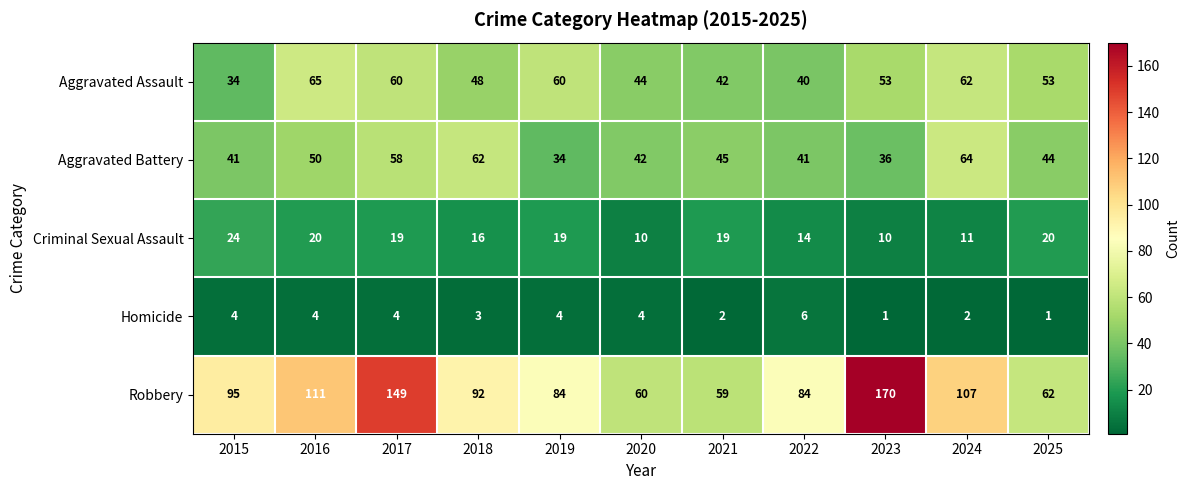

At which category is the sum across all series the highest?

2017